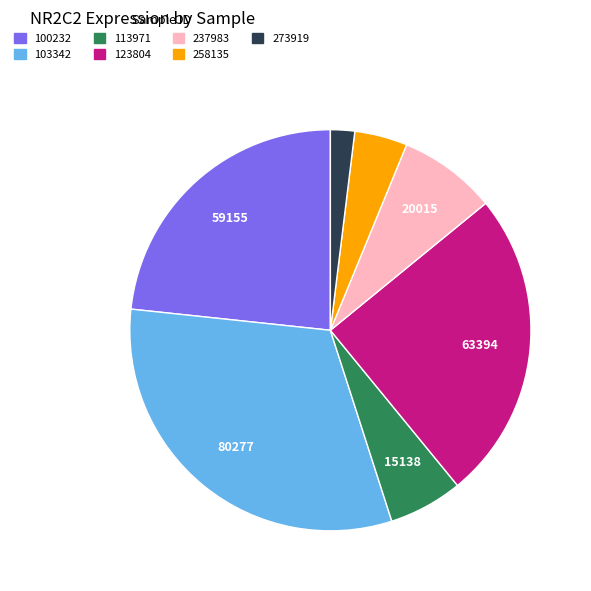

Is there a majority slice in this chart?

No